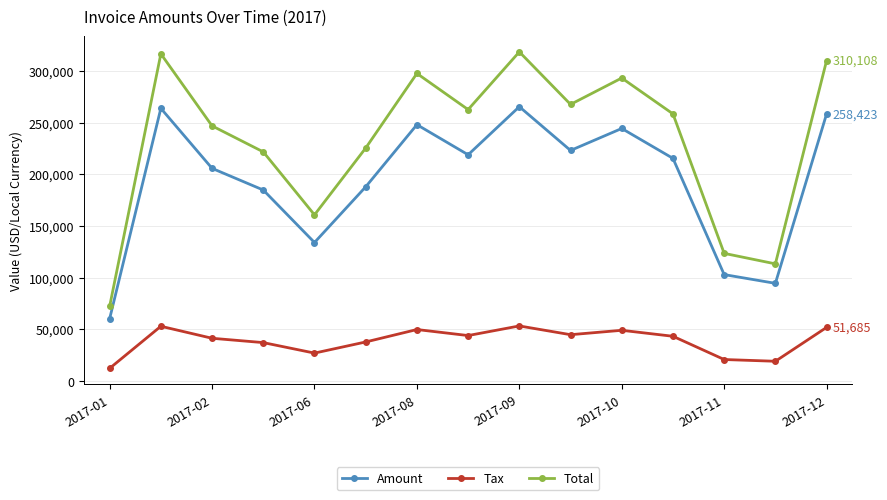

List the series in order of their peak value, lowest first.

Tax, Amount, Total